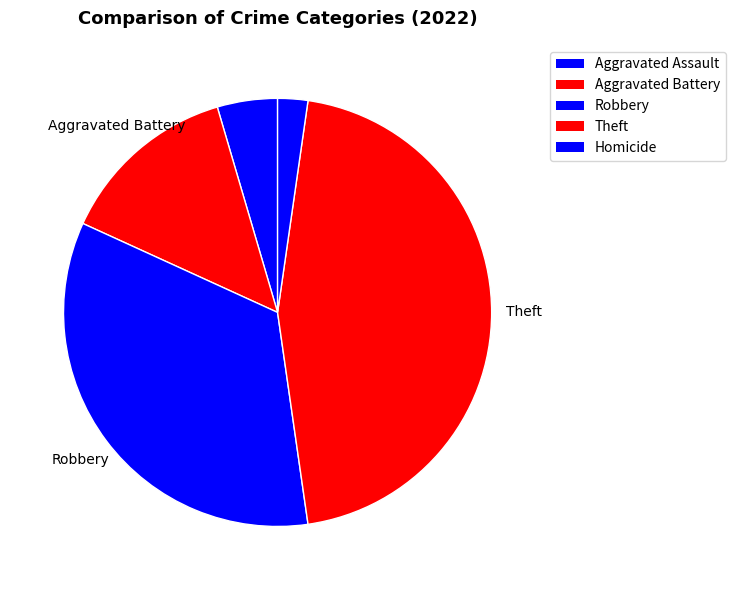

How many segments does this pie chart have?

5